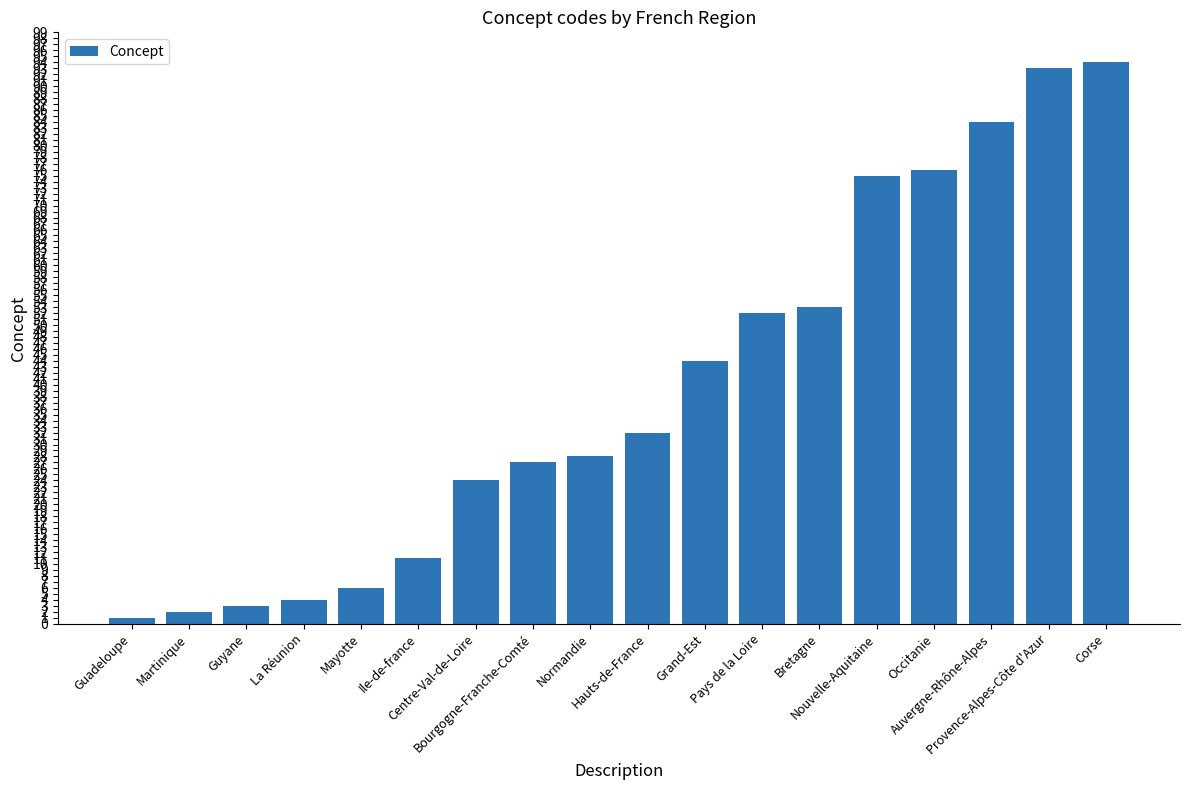

What is the difference between the maximum and minimum values?

93